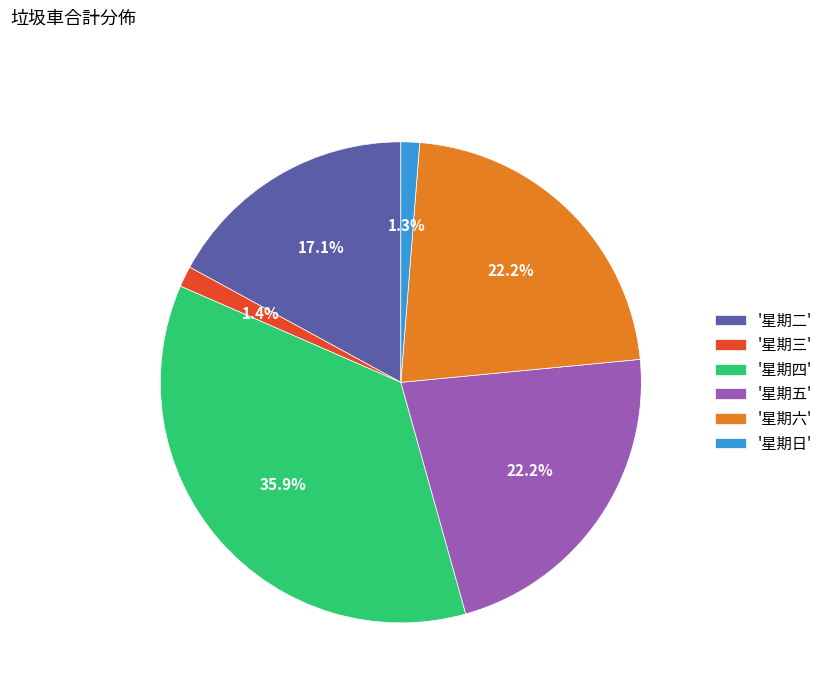

Is there a majority slice in this chart?

No